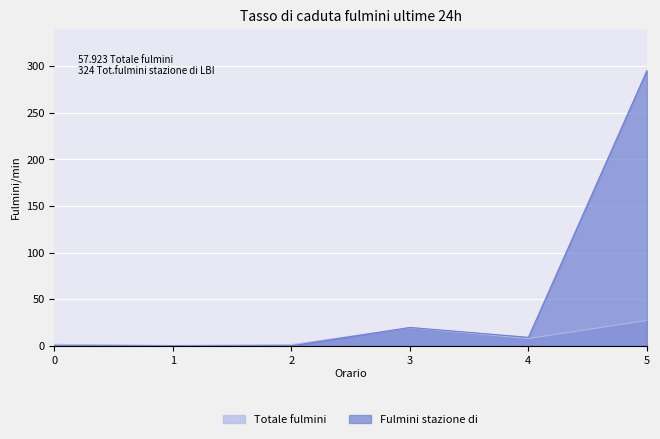

What is the average value of the Fulmini stazione di series?

54.1